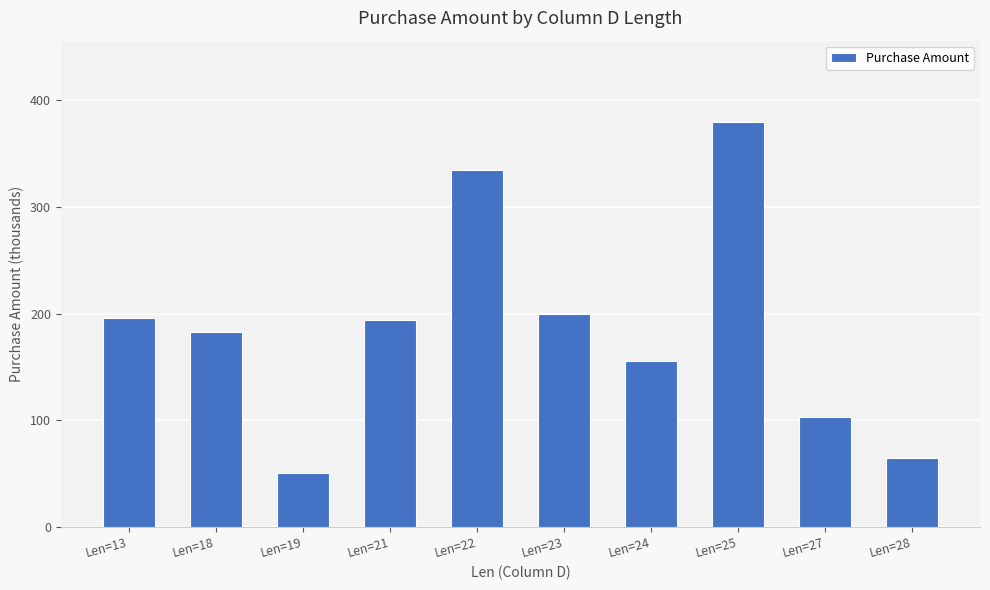

What is the sum of the values at Len=18 and Len=25?

562.9